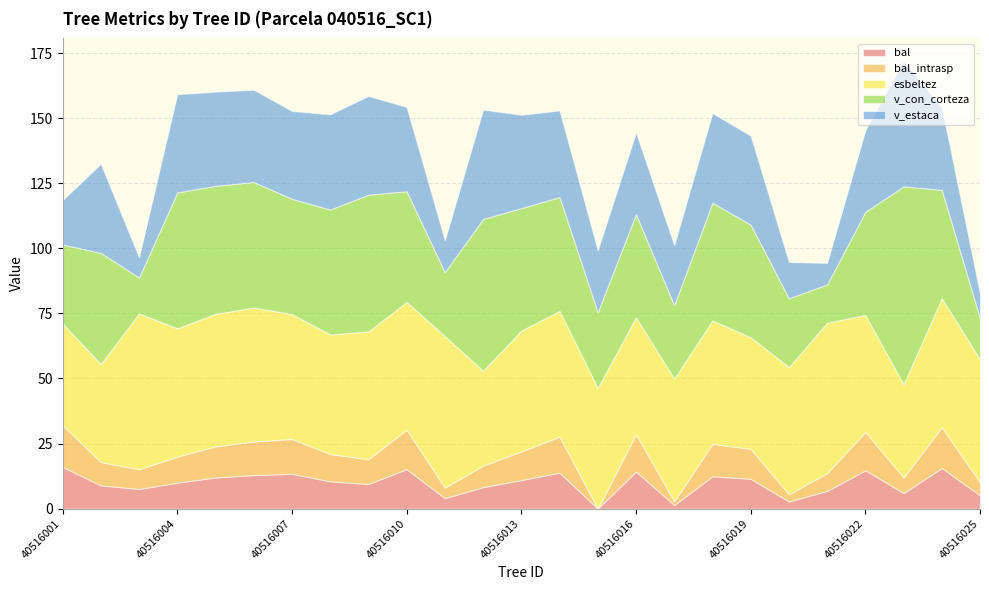

Does the chart have visible grid lines?

Yes